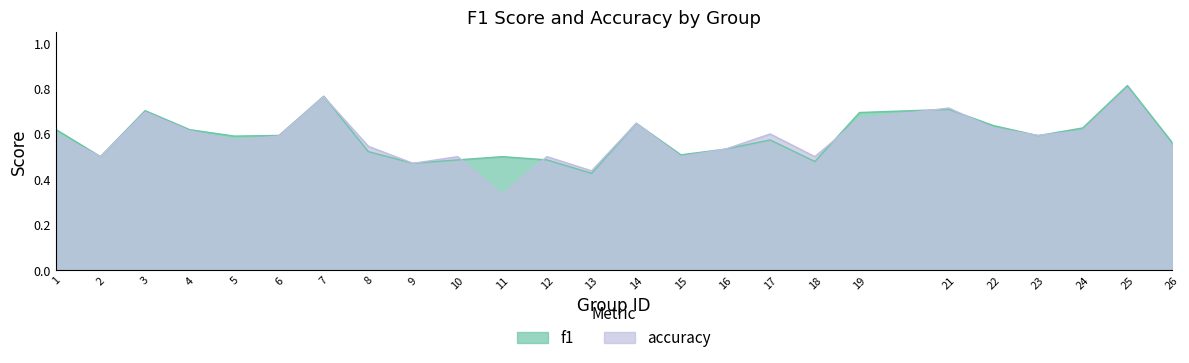

Which series has the widest spread of values?

accuracy